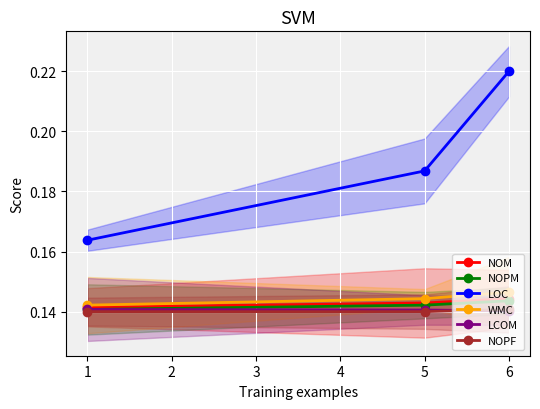

True or false: WMC has a value of 0.2 at 6.

False